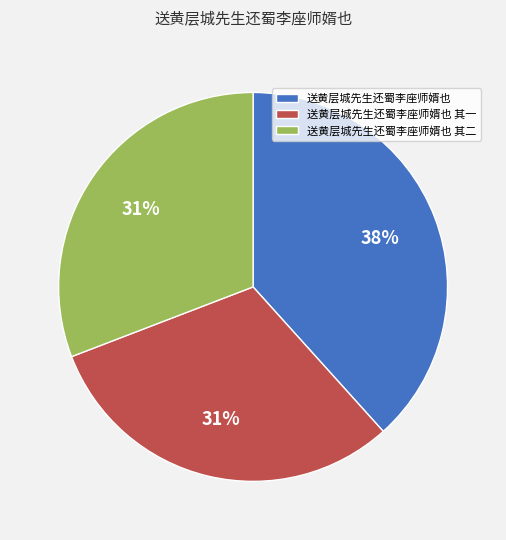

Which category has the biggest portion of the pie?

送黄层城先生还蜀李座师婿也